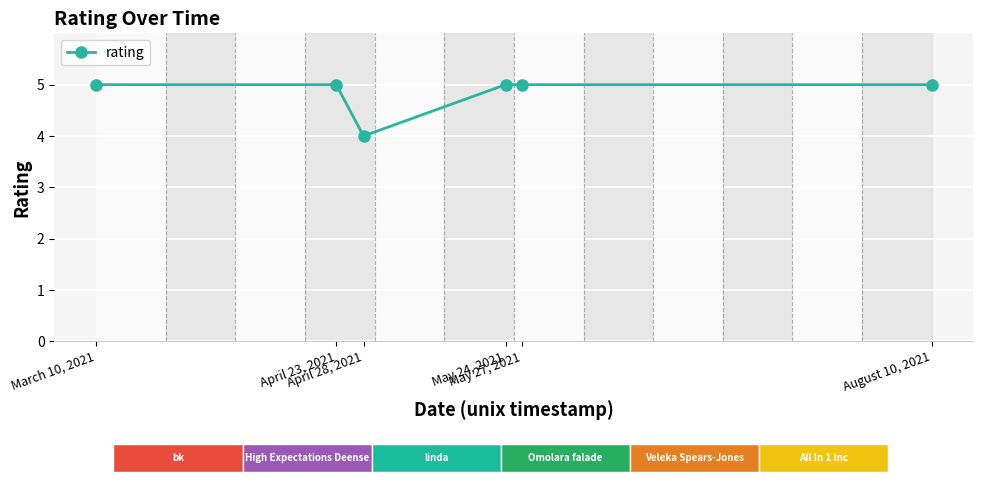

What is the maximum value shown in the chart?

5